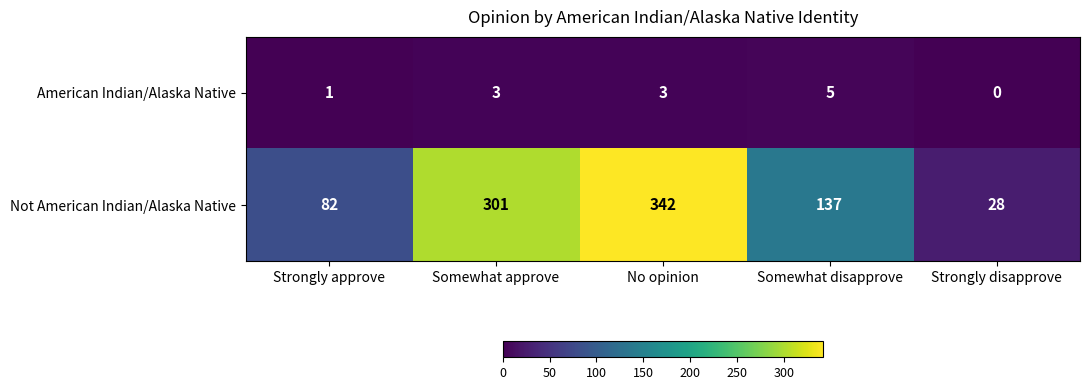

What is the sum of all Not American Indian/Alaska Native values?

890